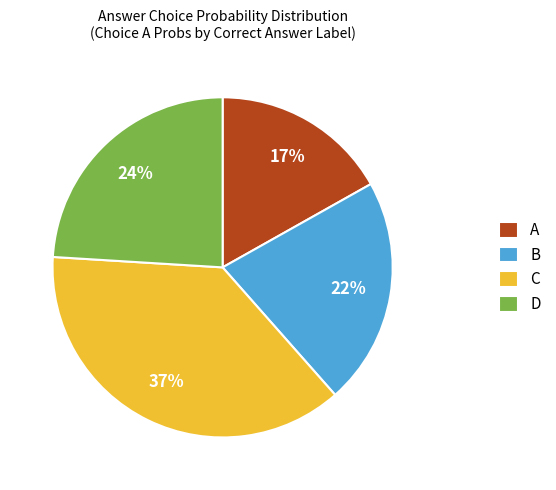

Does any single category account for the majority?

No